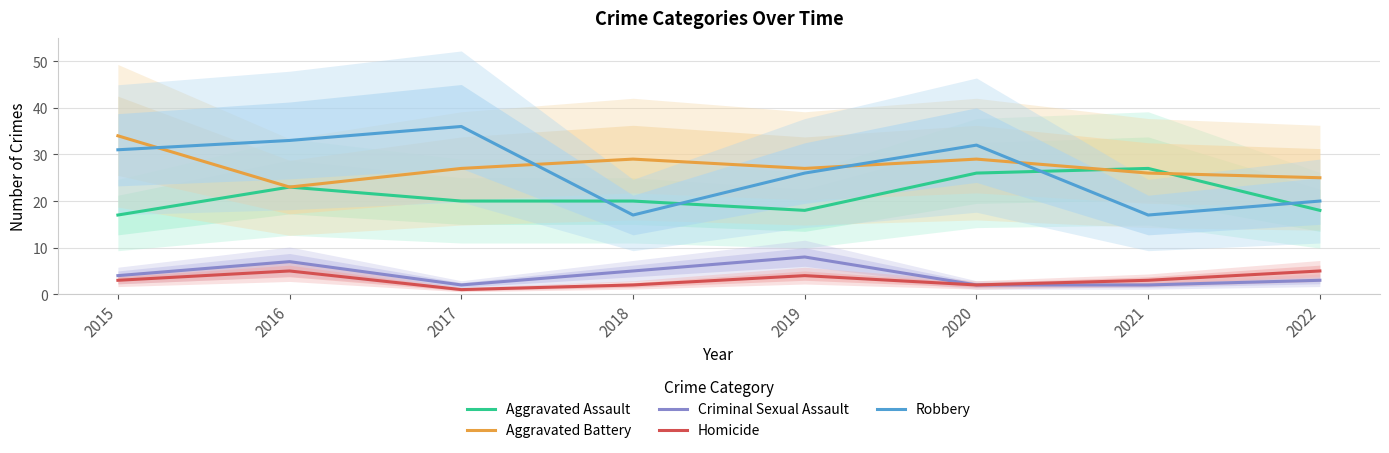

Which category has the lowest value across all series?

2017